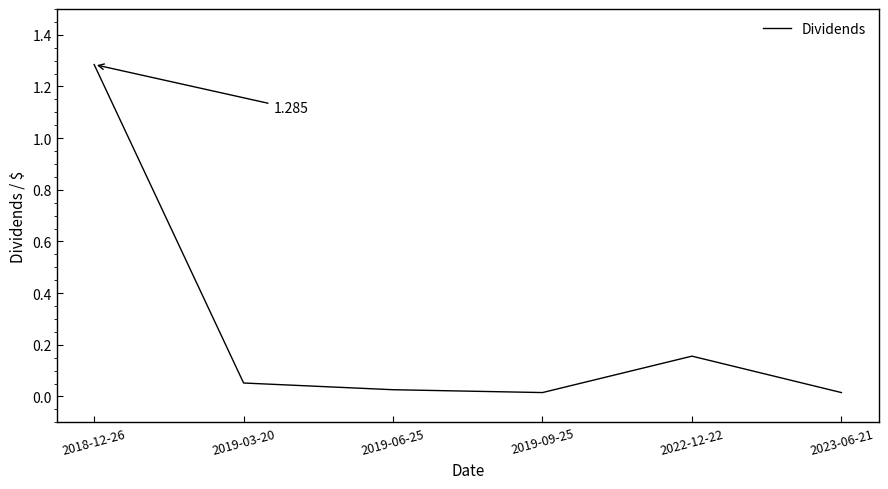

True or false: there are more than 2 points higher than both neighbors.

False